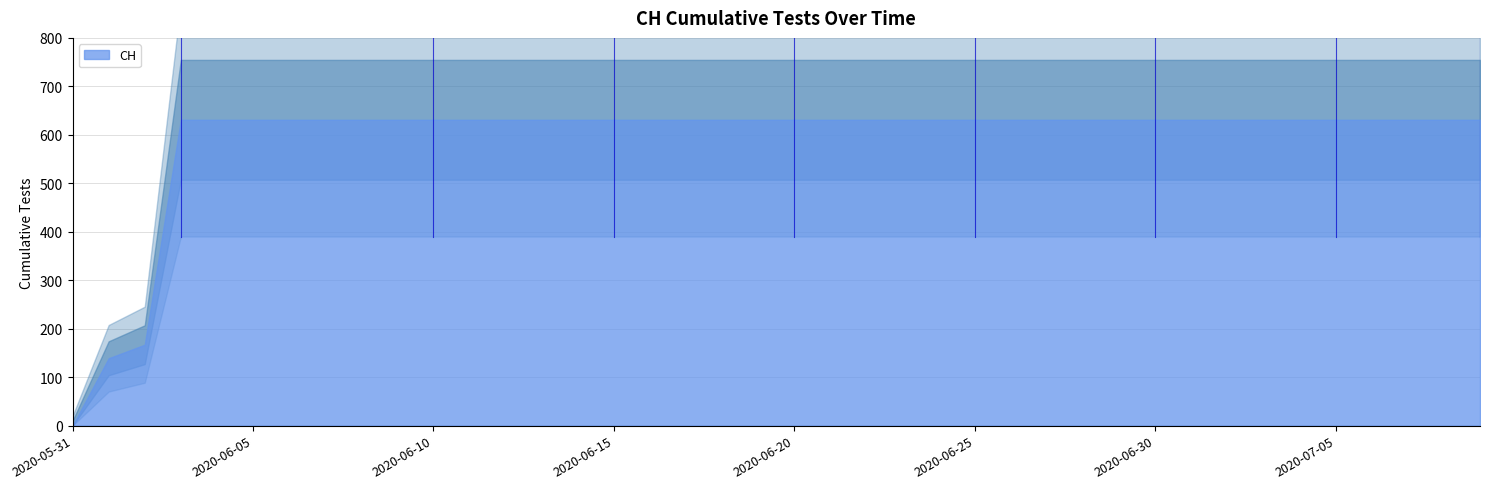

Which has a higher value, 2020-07-04 or 2020-06-03?

2020-07-04